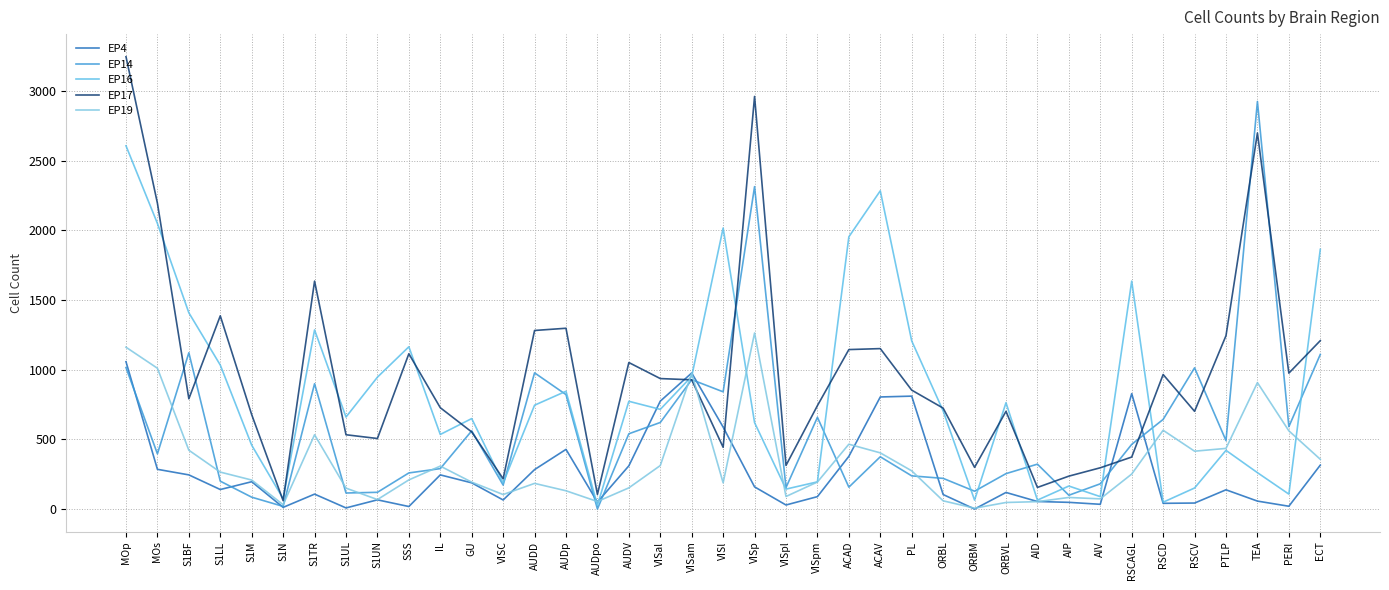

Does the chart have visible grid lines?

Yes